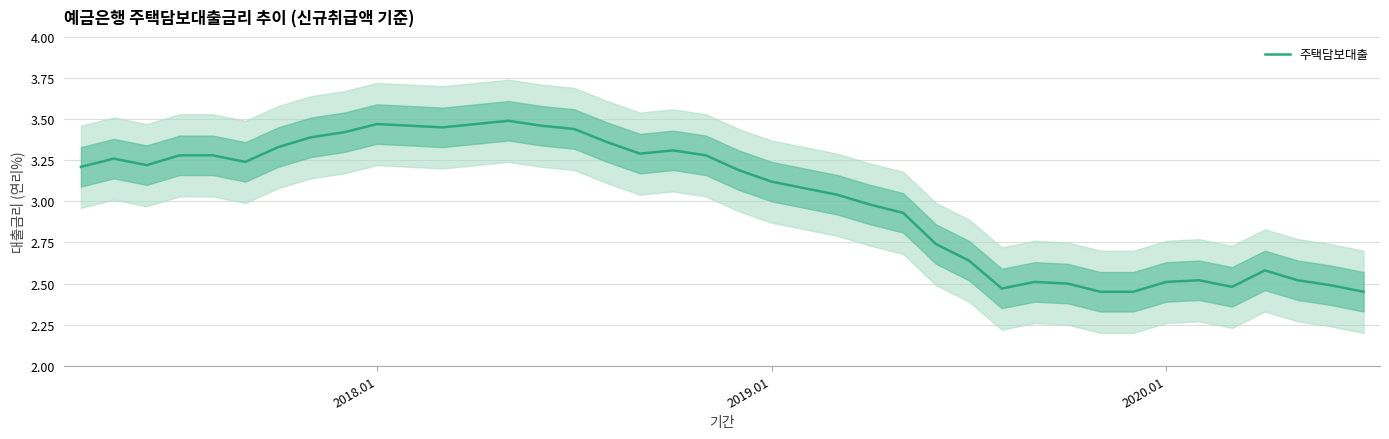

Does the chart have visible grid lines?

Yes